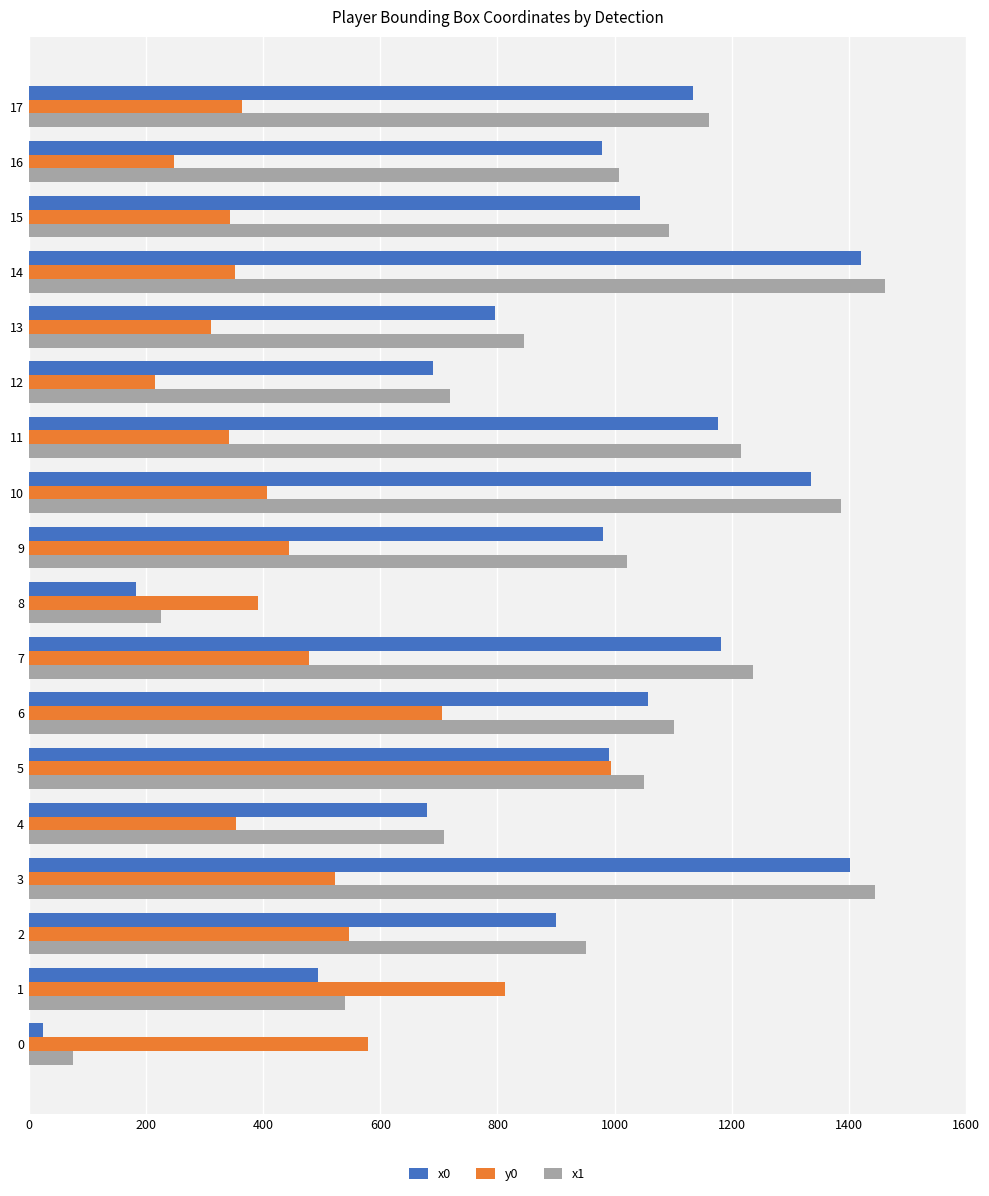

How many data points in x0 are above 991?

9